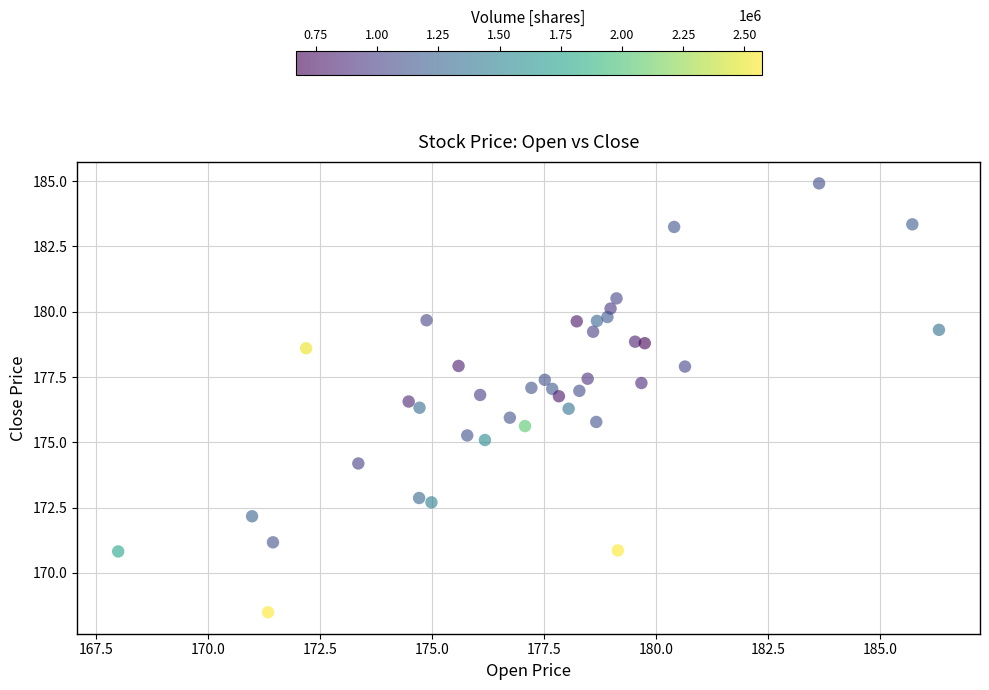

What is the range of X values (max minus min)?

18.3